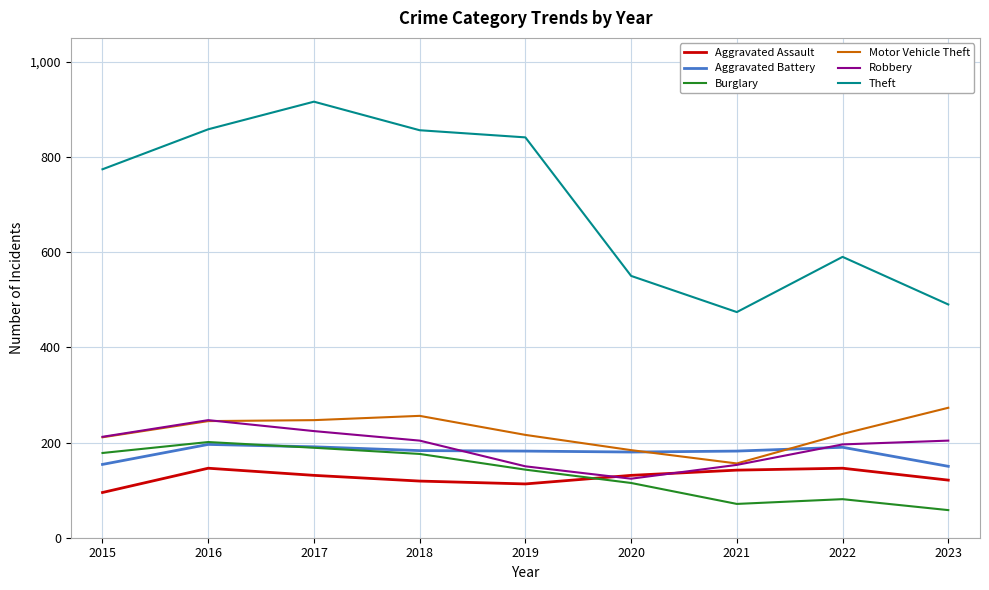

What are all the series names shown in the legend?

Aggravated Assault, Aggravated Battery, Burglary, Motor Vehicle Theft, Robbery, Theft